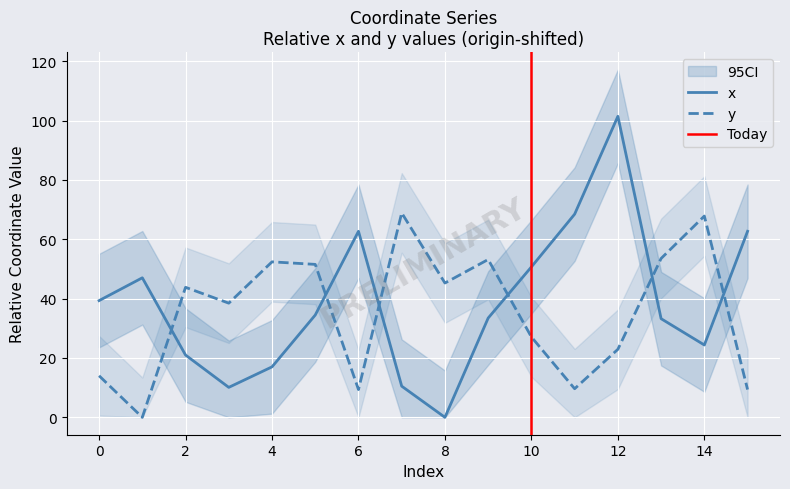

What is the maximum value shown in the chart?

101.4